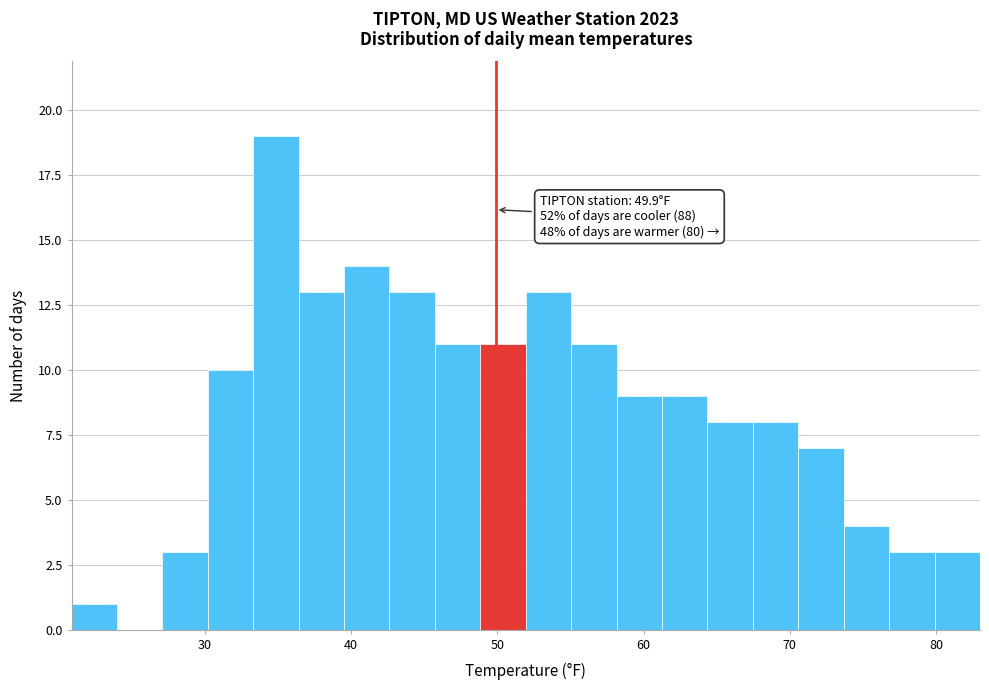

Read against the x-axis, roughly where is the centre of the tallest bar?

35